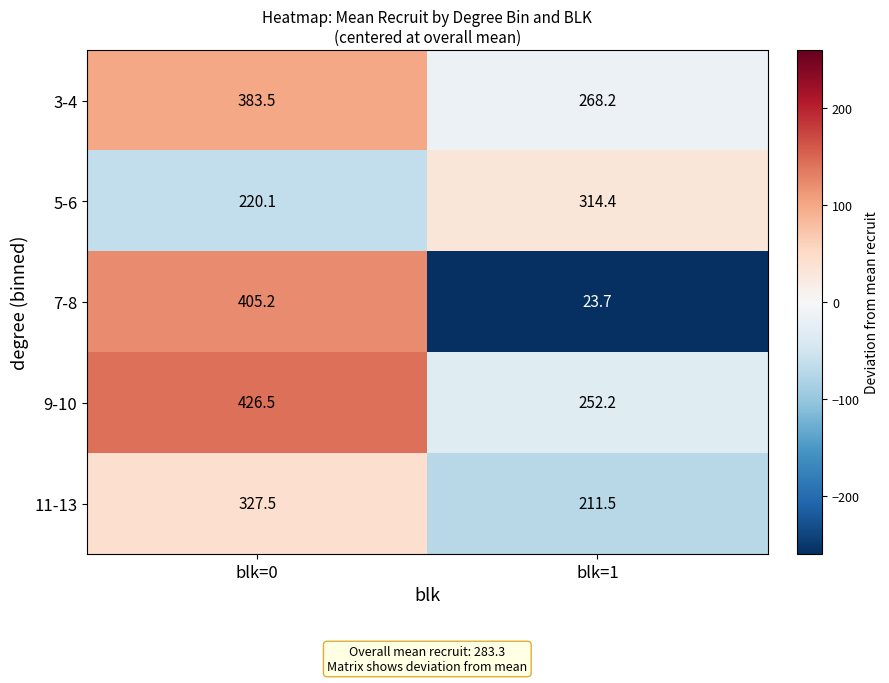

How many distinct data groups are displayed?

5